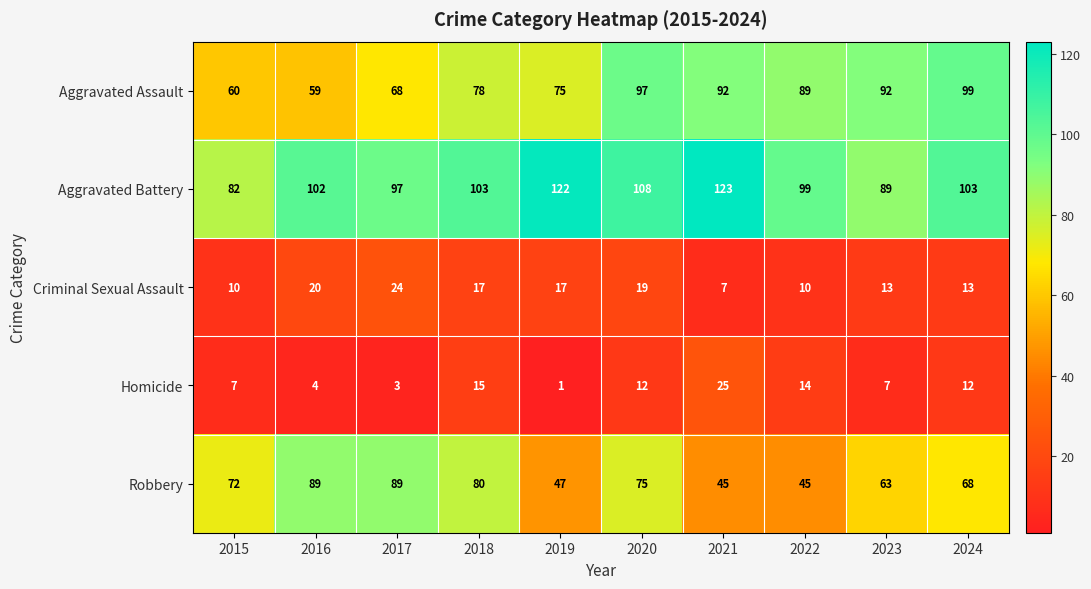

True or false: Homicide has a value of 5 at 2016.

False